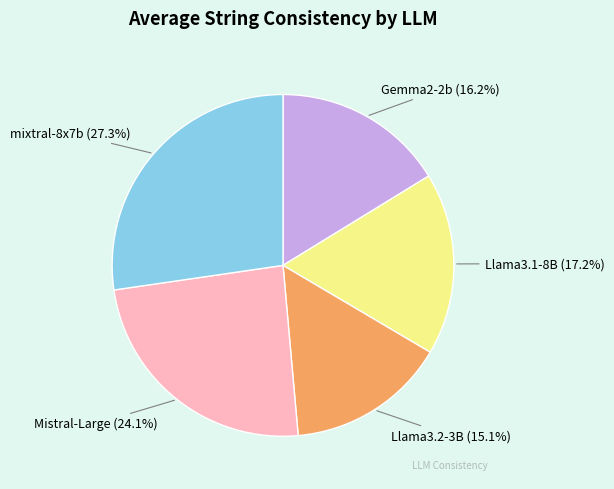

To the nearest percent, what is the combined percentage of Mistral-Large and Gemma2-2b?

40%